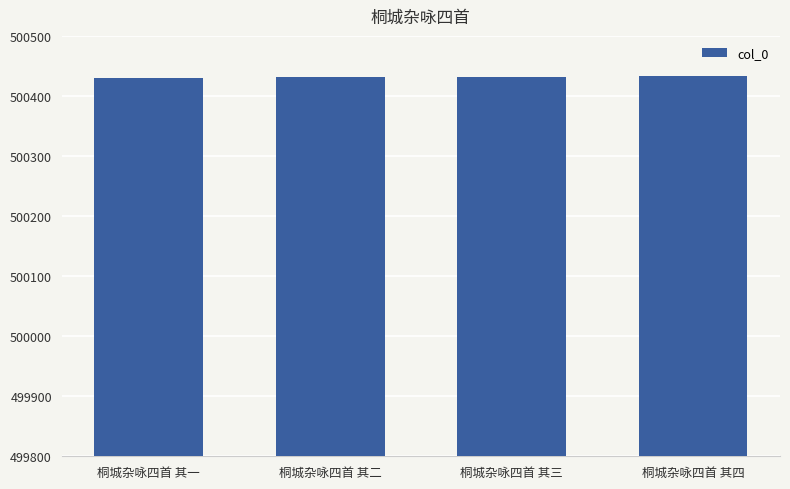

What is the sum of the values at 桐城杂咏四首 其二 and 桐城杂咏四首 其四?

1000864